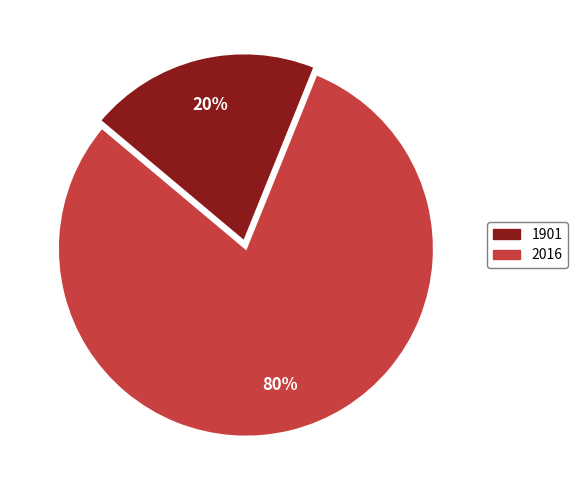

To the nearest percent, what is the combined percentage of 1901 and 2016?

100%